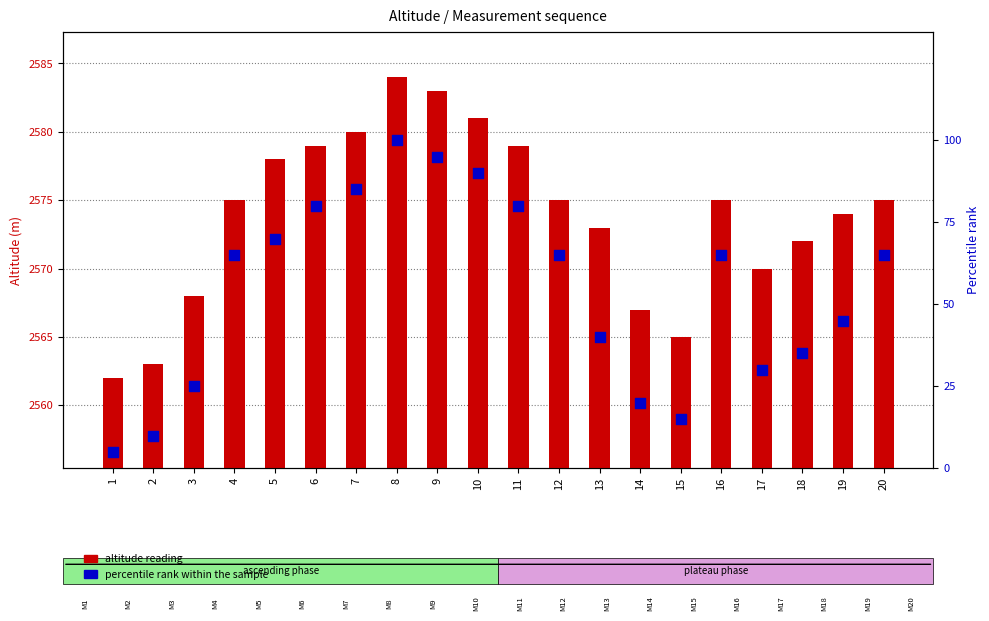

Is the value of altitude reading at 1 greater than the value of percentile rank within the sample at 16?

Yes